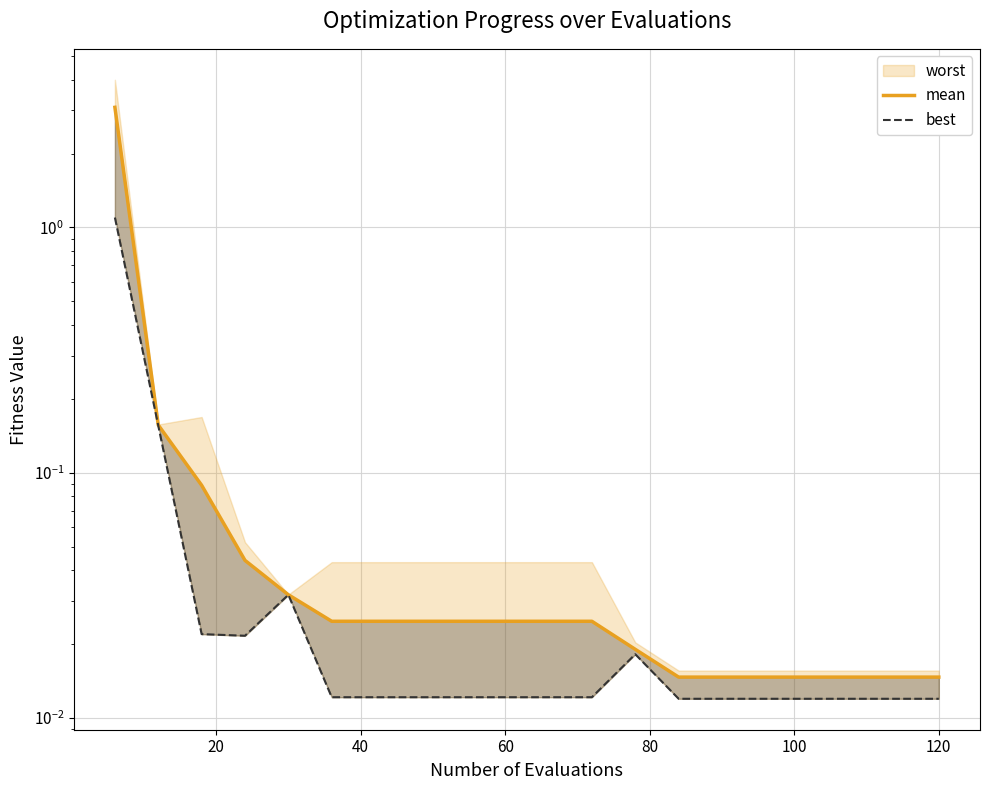

How many lines are shown in the chart?

2